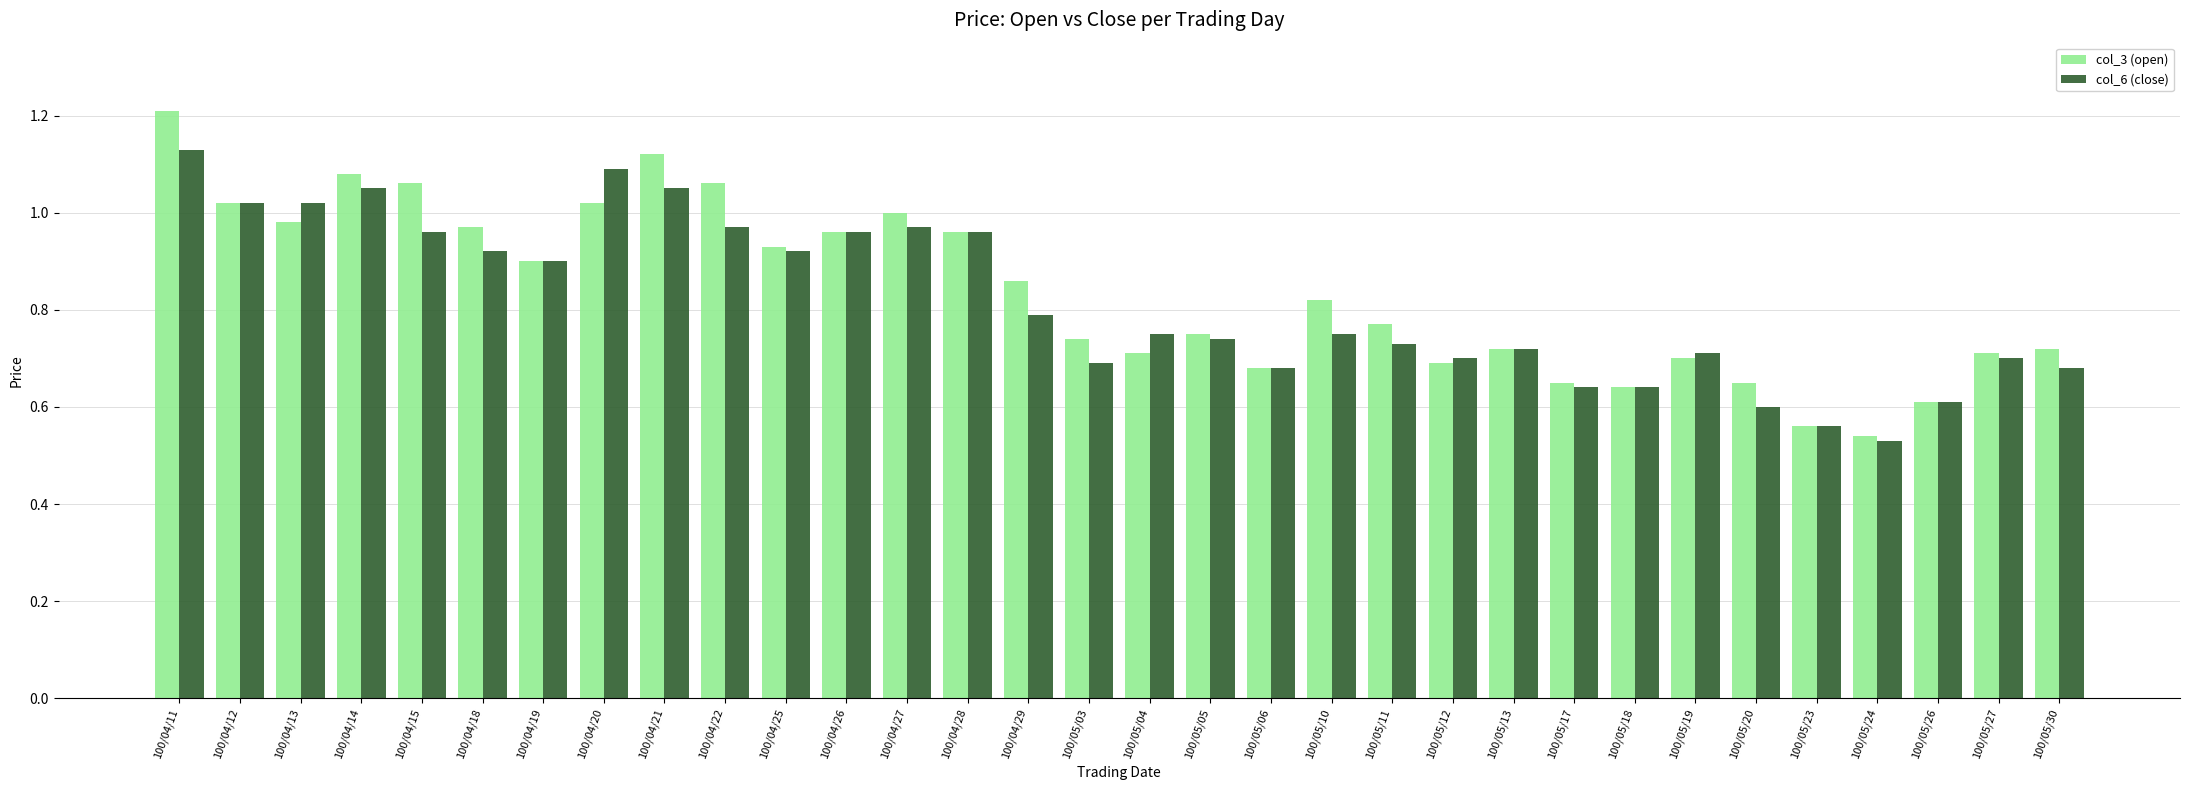

What is the label of the 13th bar from the right?

100/05/10